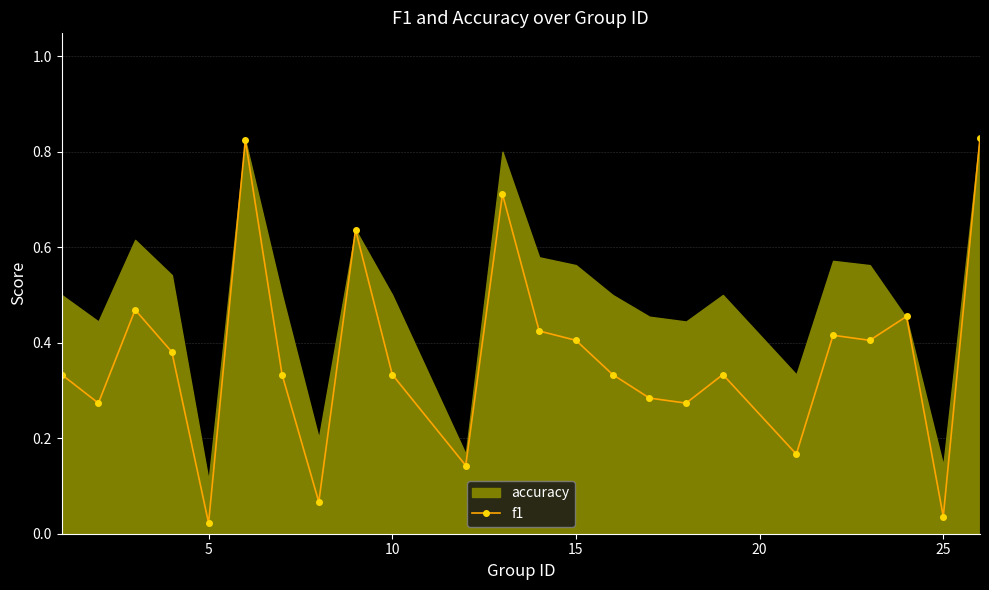

How many lines are shown in the chart?

1